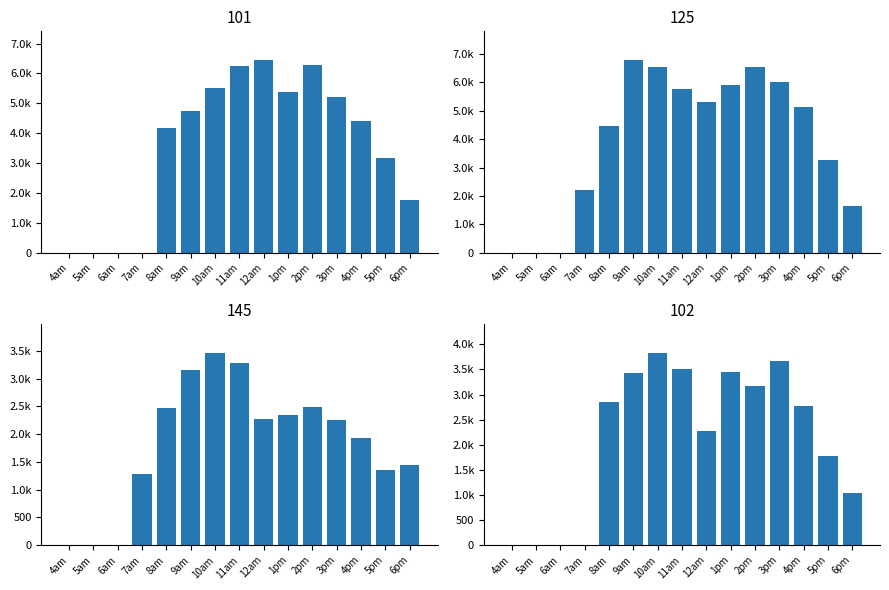

At which category does the chart reach its peak across all series?

9am